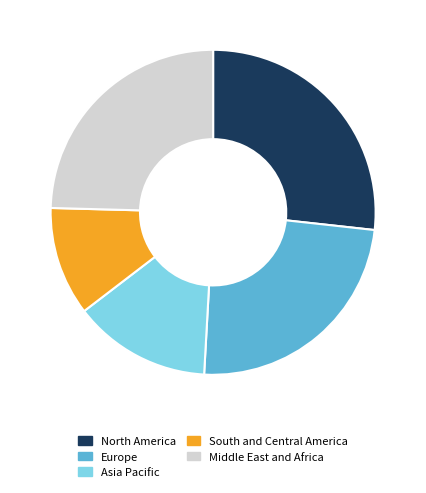

Does Middle East and Africa represent more than half of the total?

No